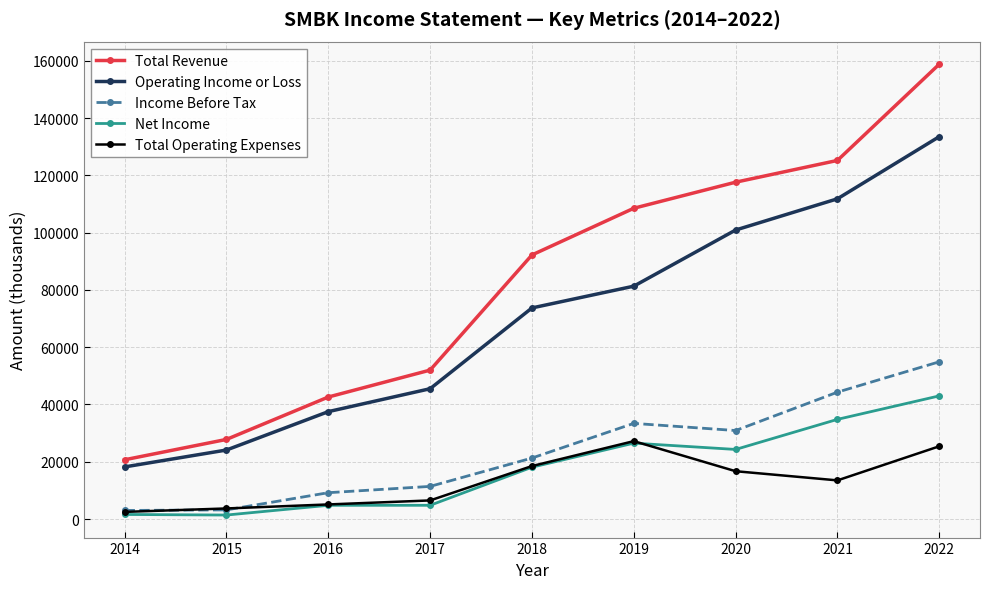

What is the difference between the highest and lowest values at 2014?

19100